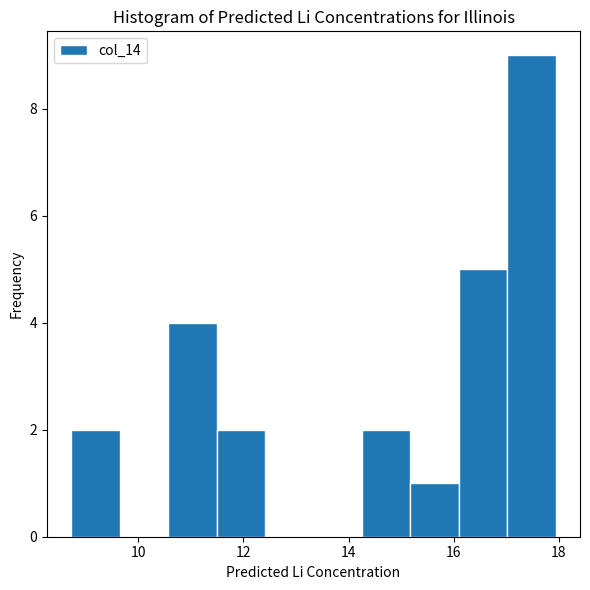

Which range on the x-axis has the tallest bar?

17.0 to 18.0